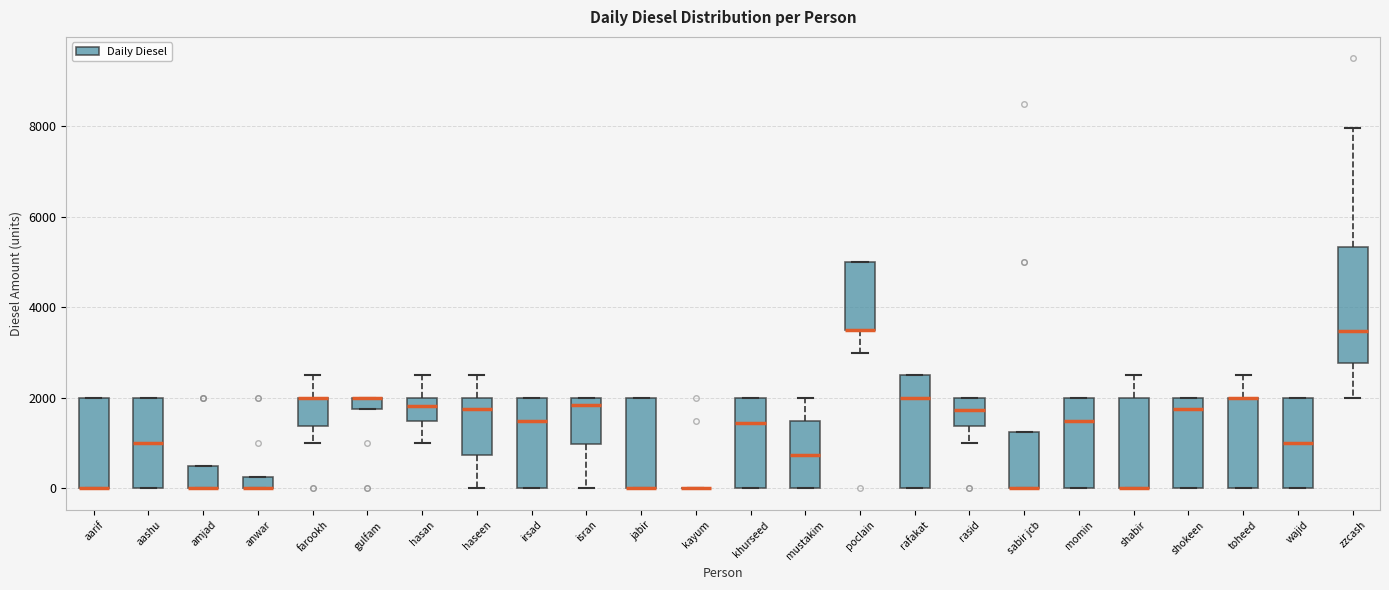

Where does the median line of the box for momin sit on the y-axis? The values are not printed on the chart, so give them approximately, as read against the axis.

1600